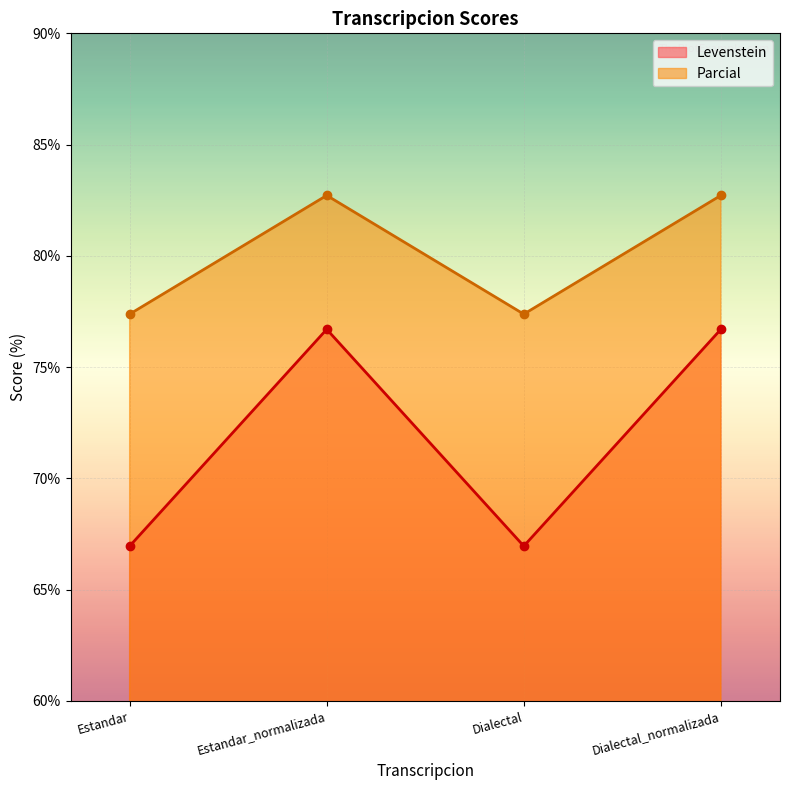

True or false: Levenstein and Parcial cross at least once.

False